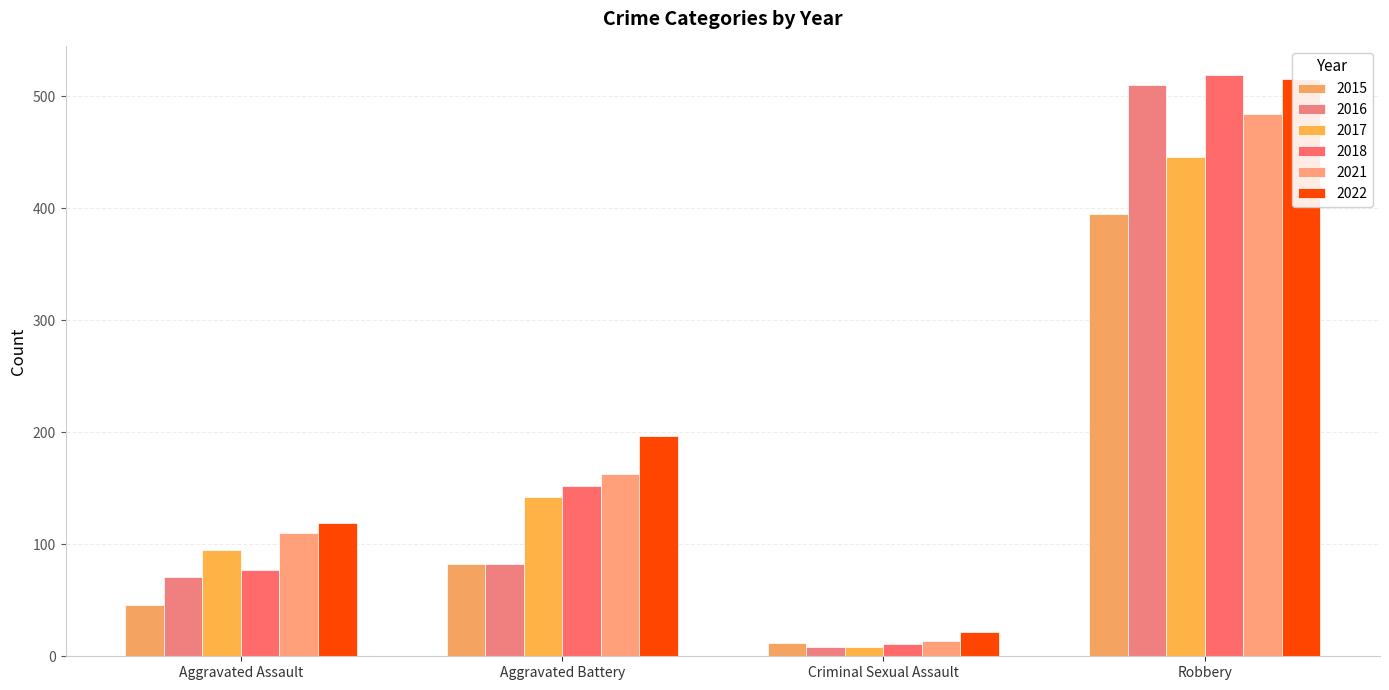

The value of 2022 at Aggravated Battery is 197. True or false?

True